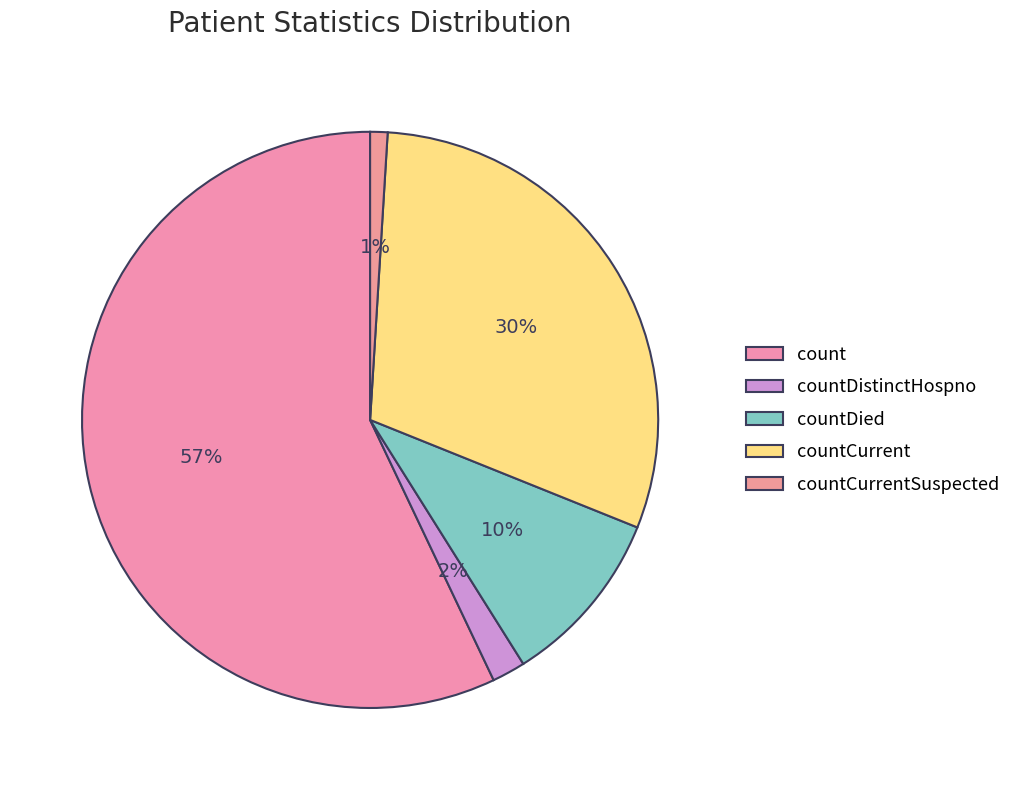

Count the number of slices in the pie.

5